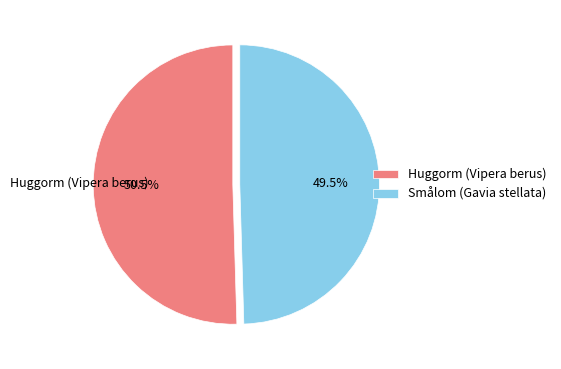

True or false: Smålom (Gavia stellata) accounts for 57% of the total.

False